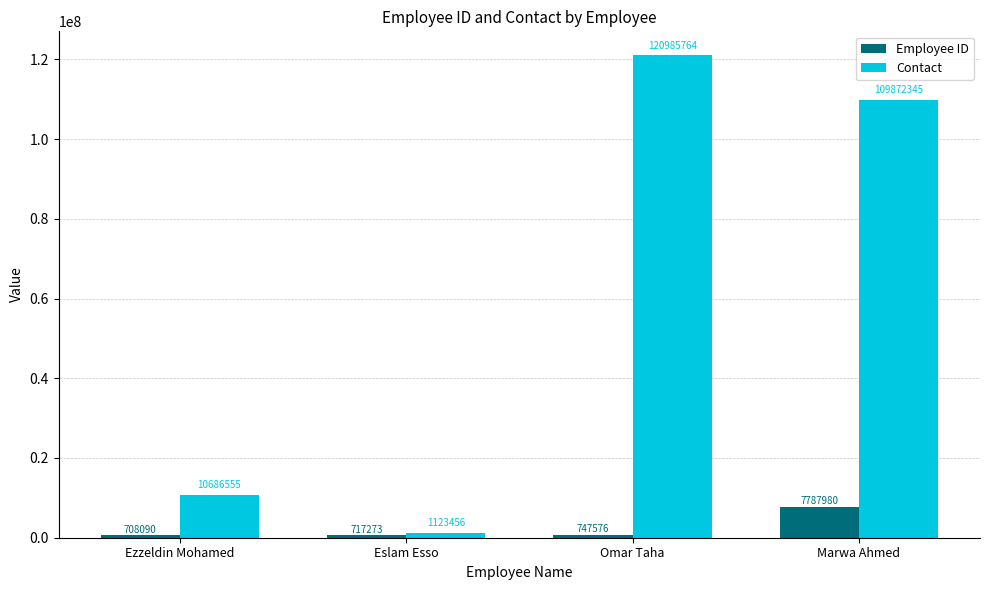

How many bars are there in total?

8